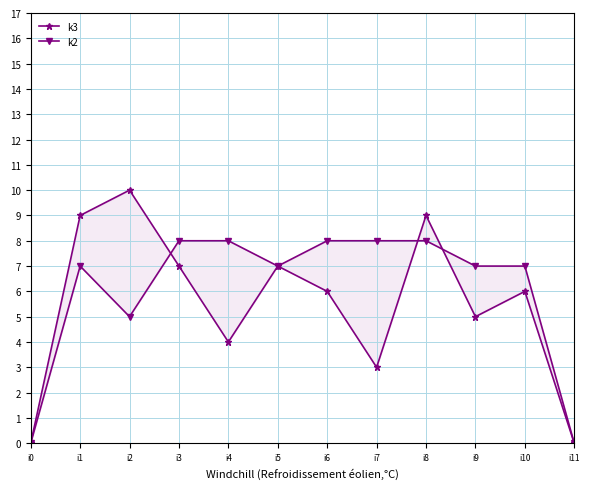

The k2 series shows 5 at i2. True or false?

True